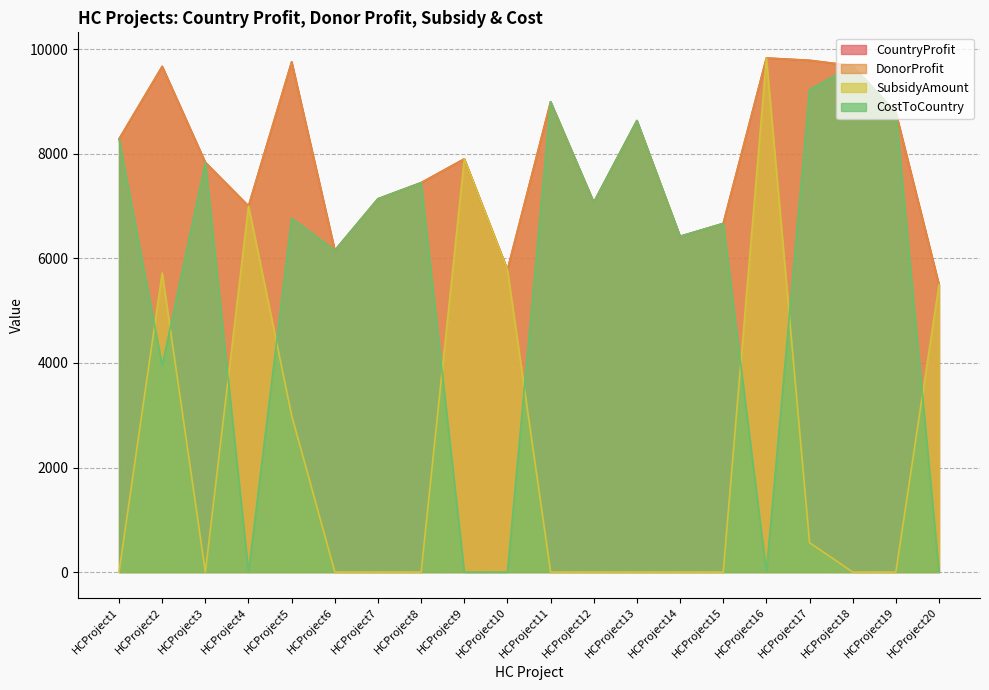

Which category has the highest value in the CostToCountry series?

HCProject18